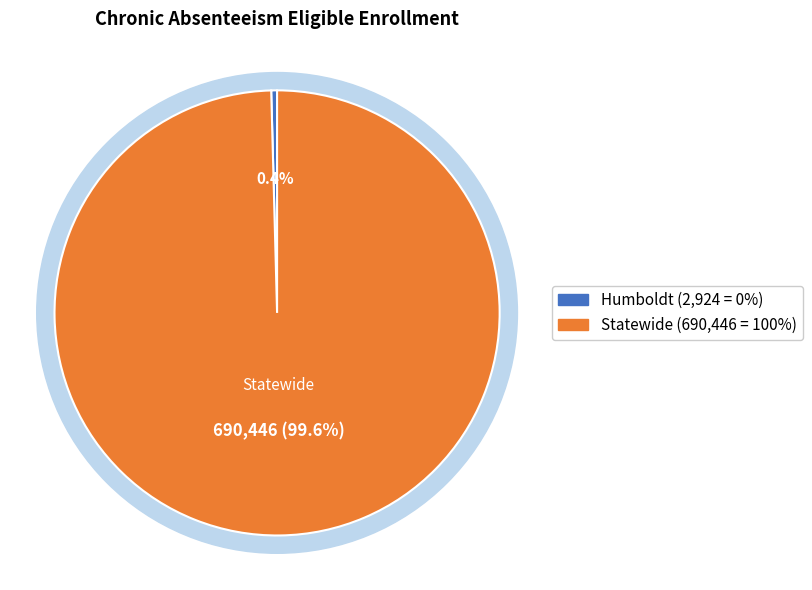

How many slices are in this pie chart?

2